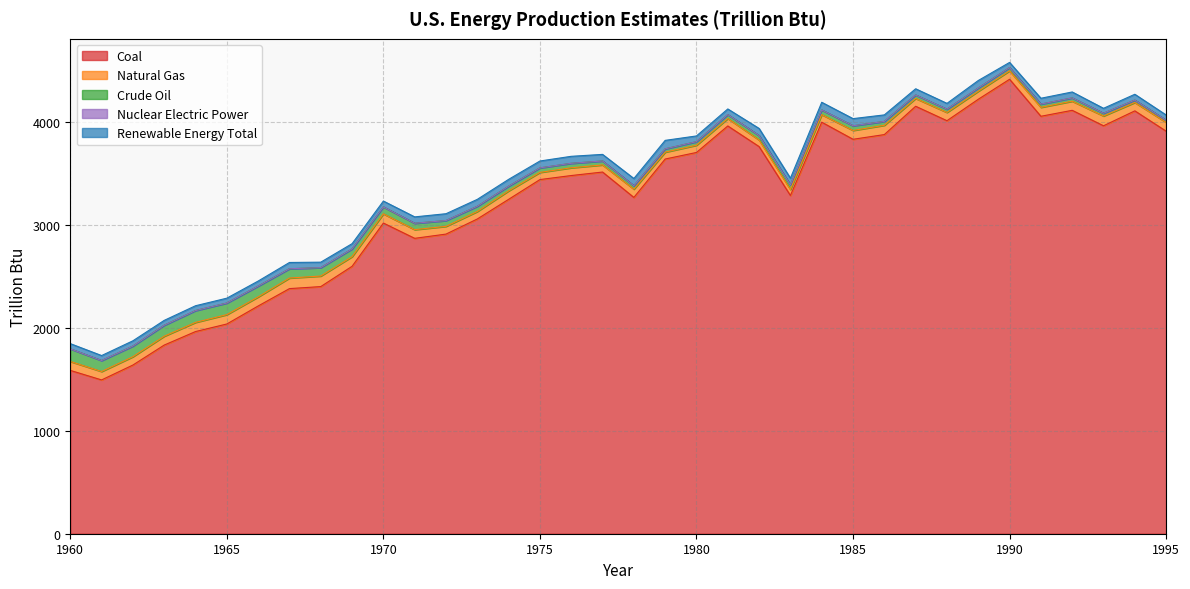

What is the difference between the Natural Gas values at 1972 and 1987?

1.0